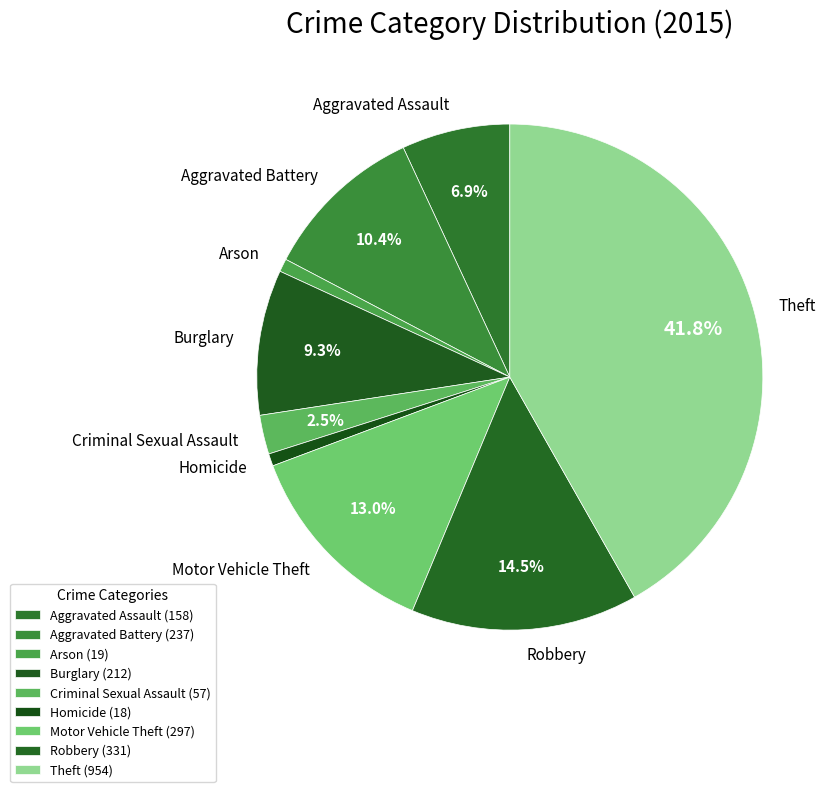

Combined, what portion of the pie is Theft and Aggravated Assault?

48.7%